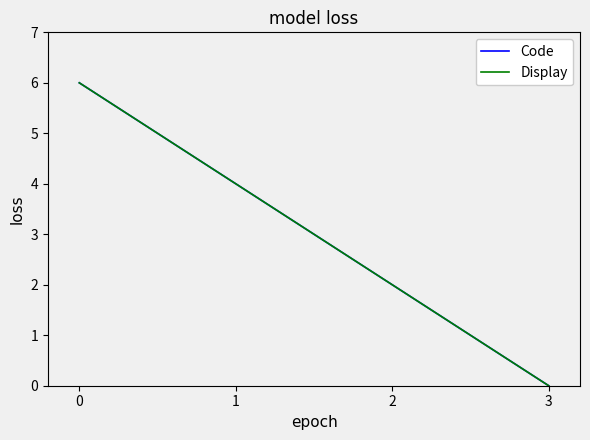

Is it true that Code equals 4 at 1?

True